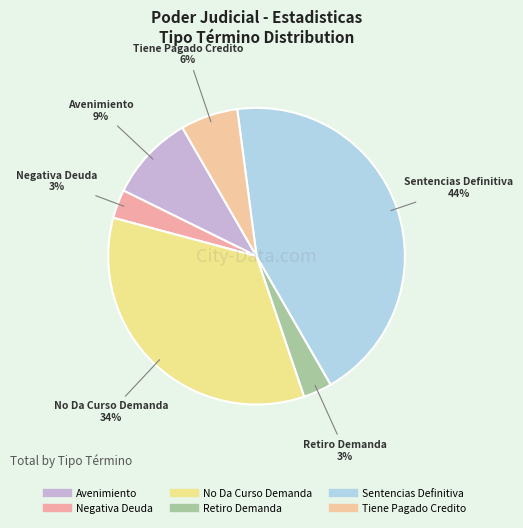

To the nearest percent, what is the difference between the No Da Curso Demanda and Negativa Deuda slice percentages?

31%